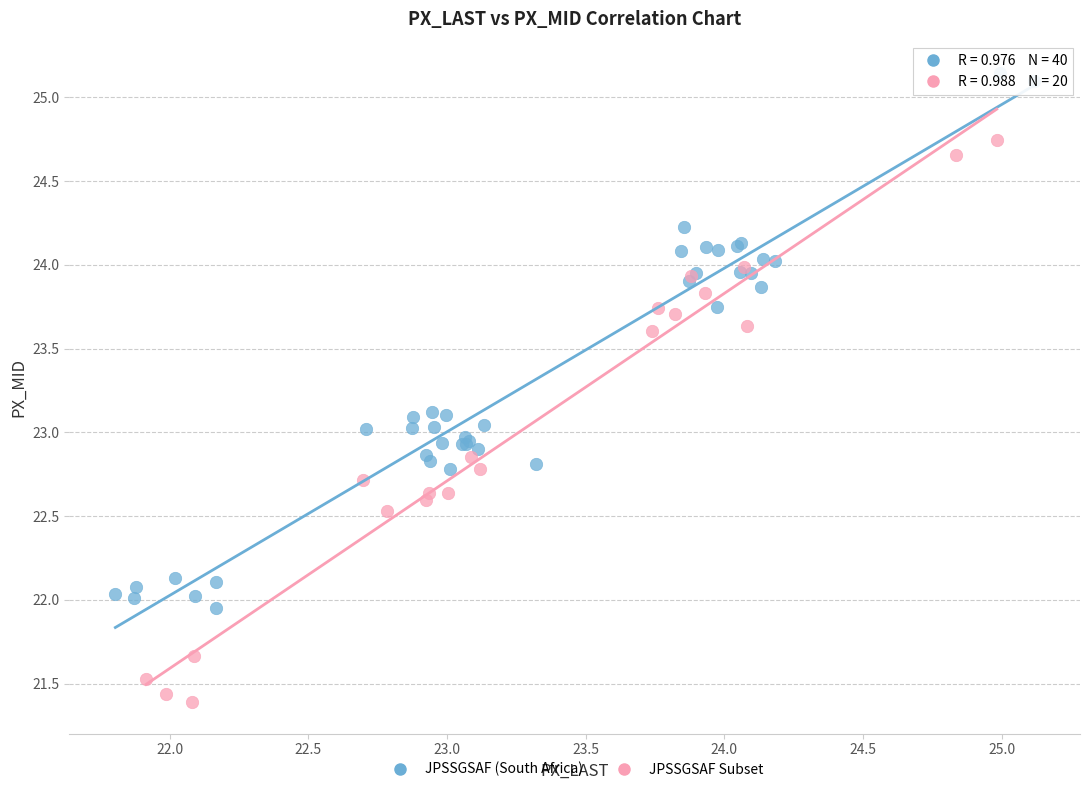

Which series has the largest Y range (max minus min)?

JPSSGSAF Subset